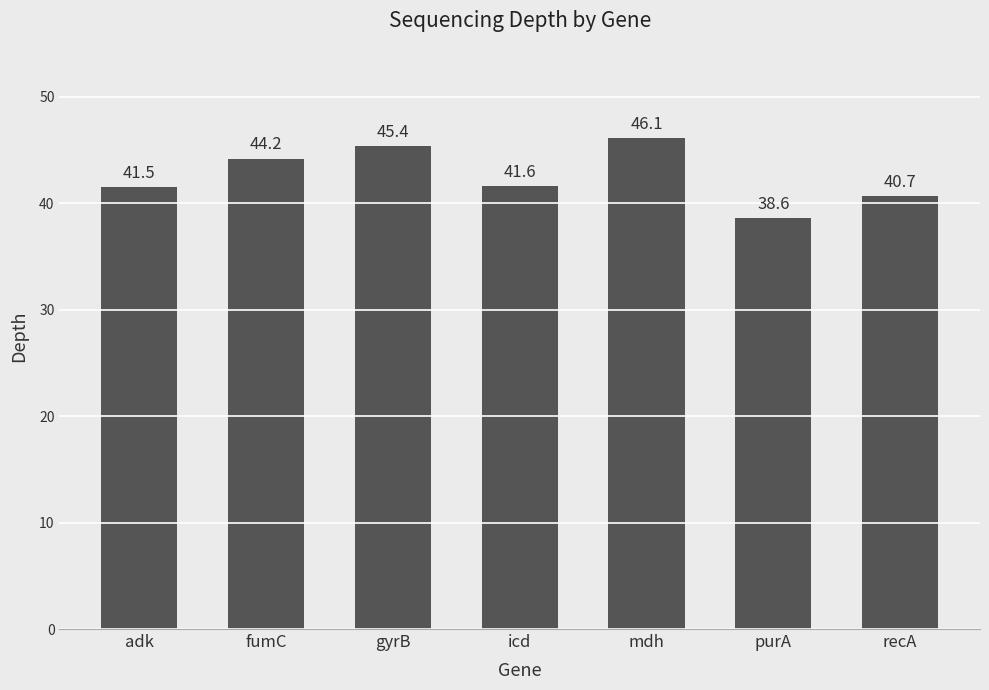

What is the change in value from fumC to gyrB?

+1.2